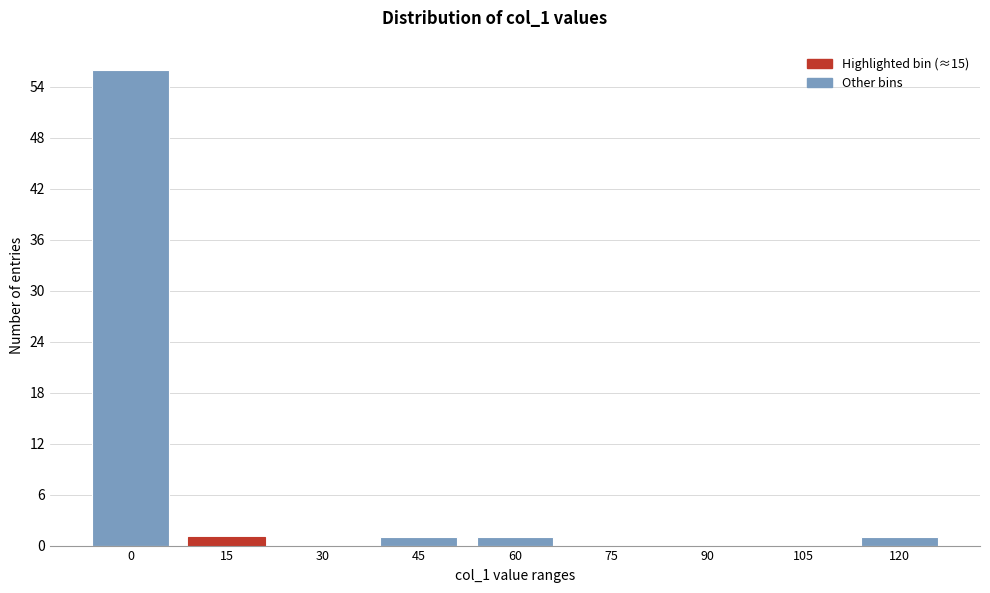

Reading left to right, list all the values displayed in this chart.

0=56	15=1	30=0	45=1	60=1	75=0	90=0	105=0	120=1